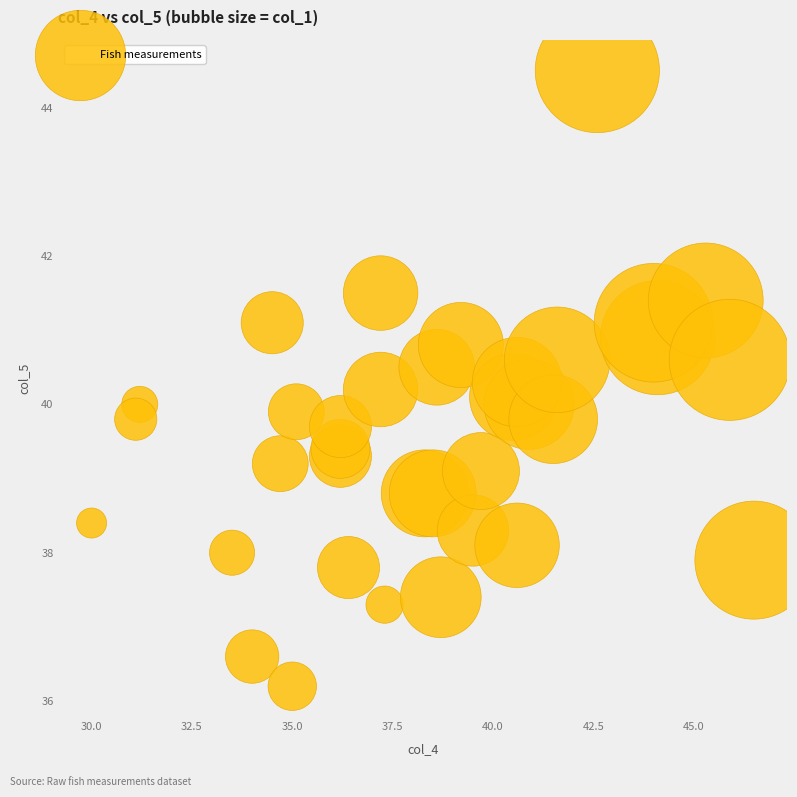

What is the range of Y values (max minus min)?

8.3